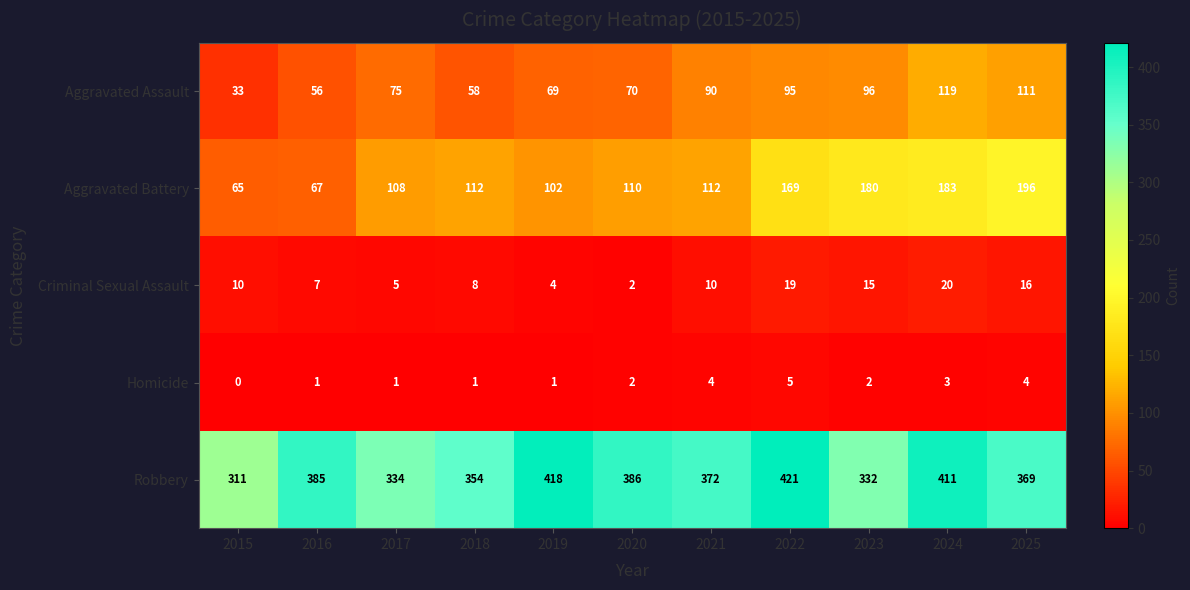

What is the difference between the highest and lowest values at 2015?

311